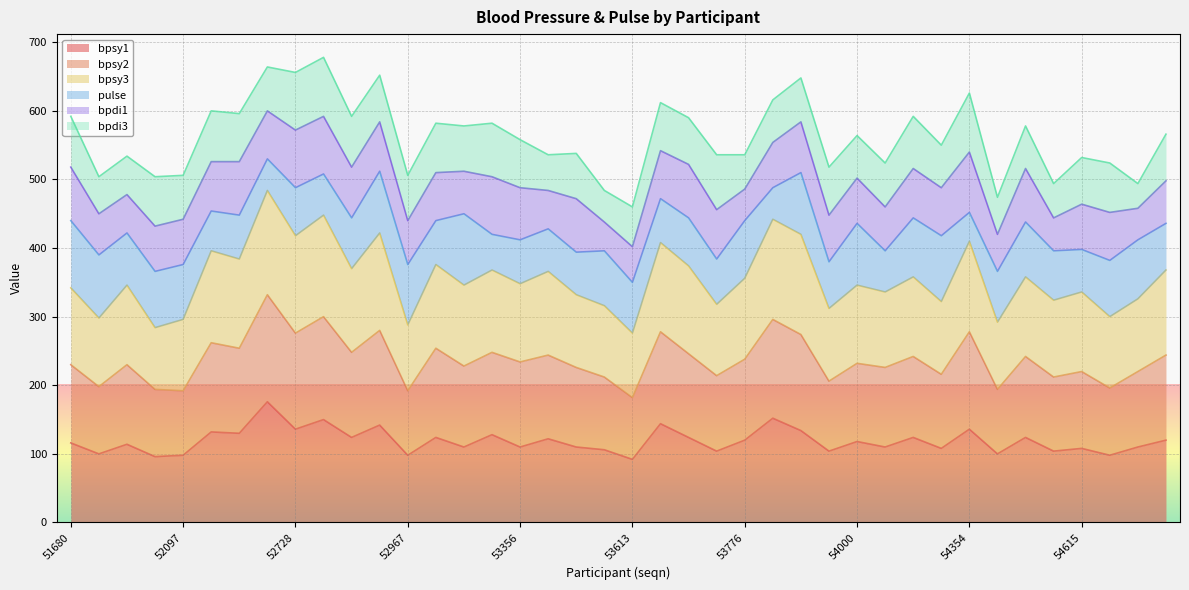

What is the smallest value displayed?

92